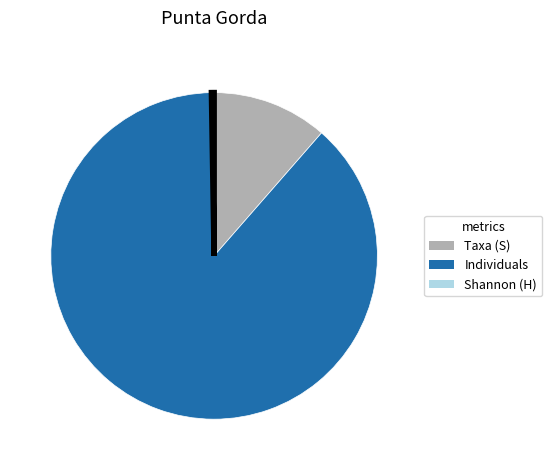

Which slice is the largest?

Individuals